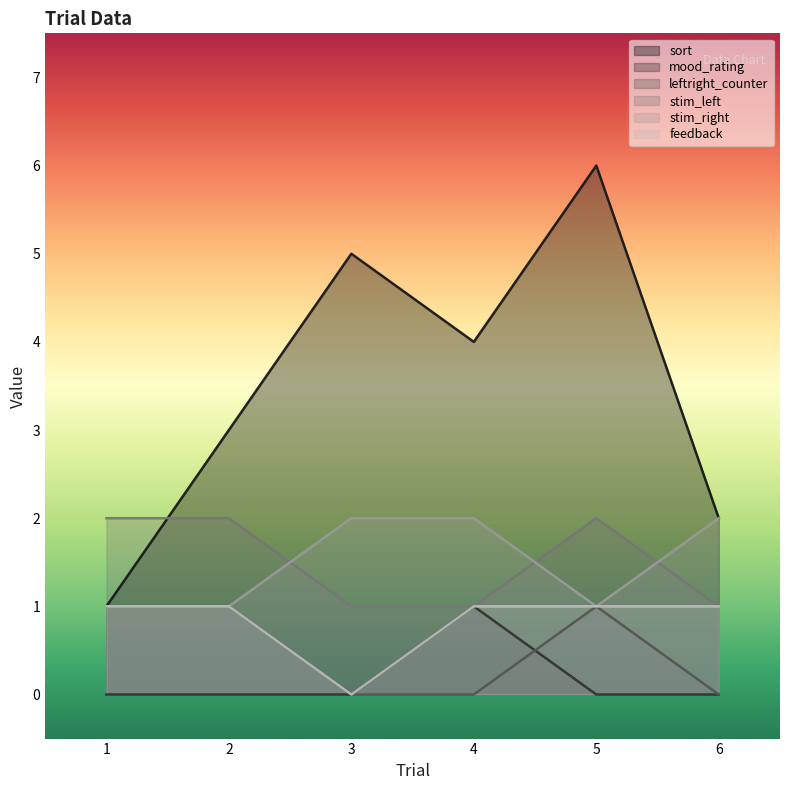

Reading right to left, list all the values displayed in this chart.

sort: 6=2	5=6	4=4	3=5	2=3	1=1
mood_rating: 6=0	5=0	4=1	3=0	2=0	1=0
leftright_counter: 6=0	5=1	4=0	3=0	2=1	1=1
stim_left: 6=1	5=2	4=1	3=1	2=2	1=2
stim_right: 6=2	5=1	4=2	3=2	2=1	1=1
feedback: 6=1	5=1	4=1	3=0	2=1	1=1